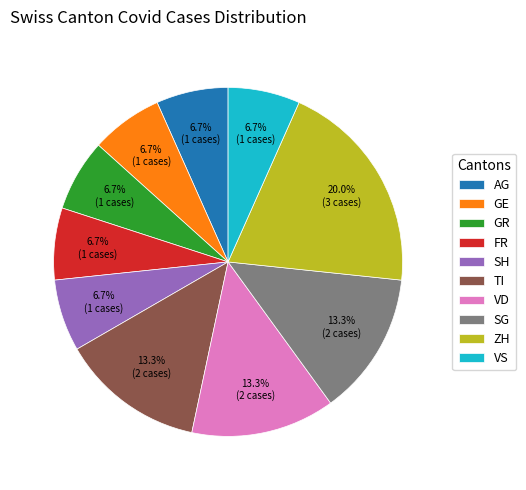

Does VS account for over 50% of the chart?

No